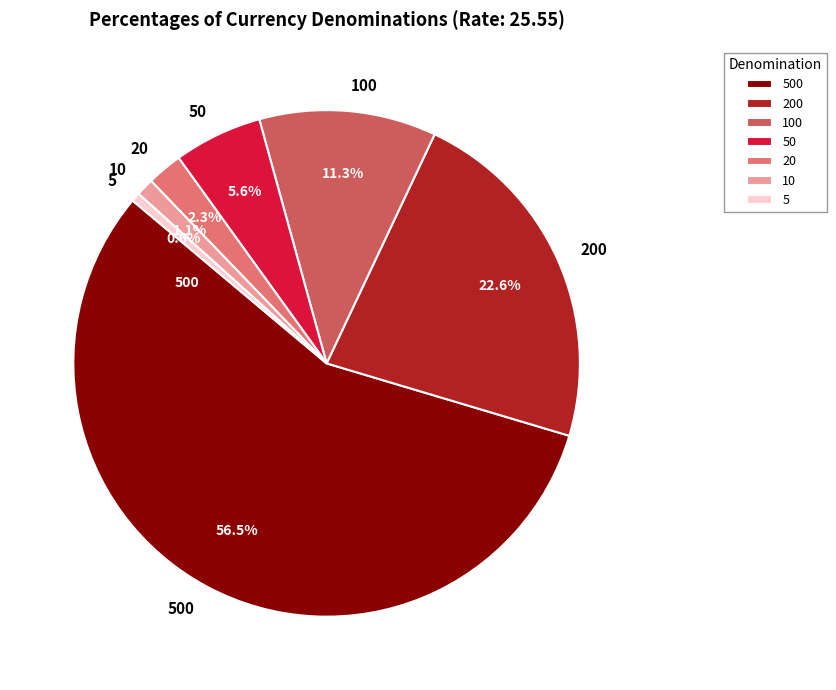

Rank the categories by value from lowest to highest.

5, 10, 20, 50, 100, 200, 500